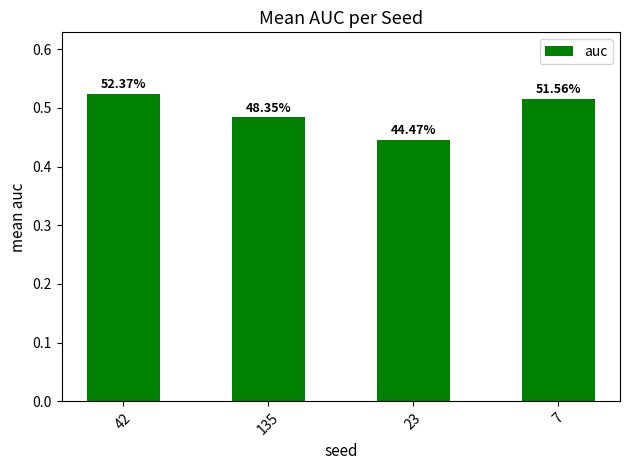

What value does the data have at 42?

0.5